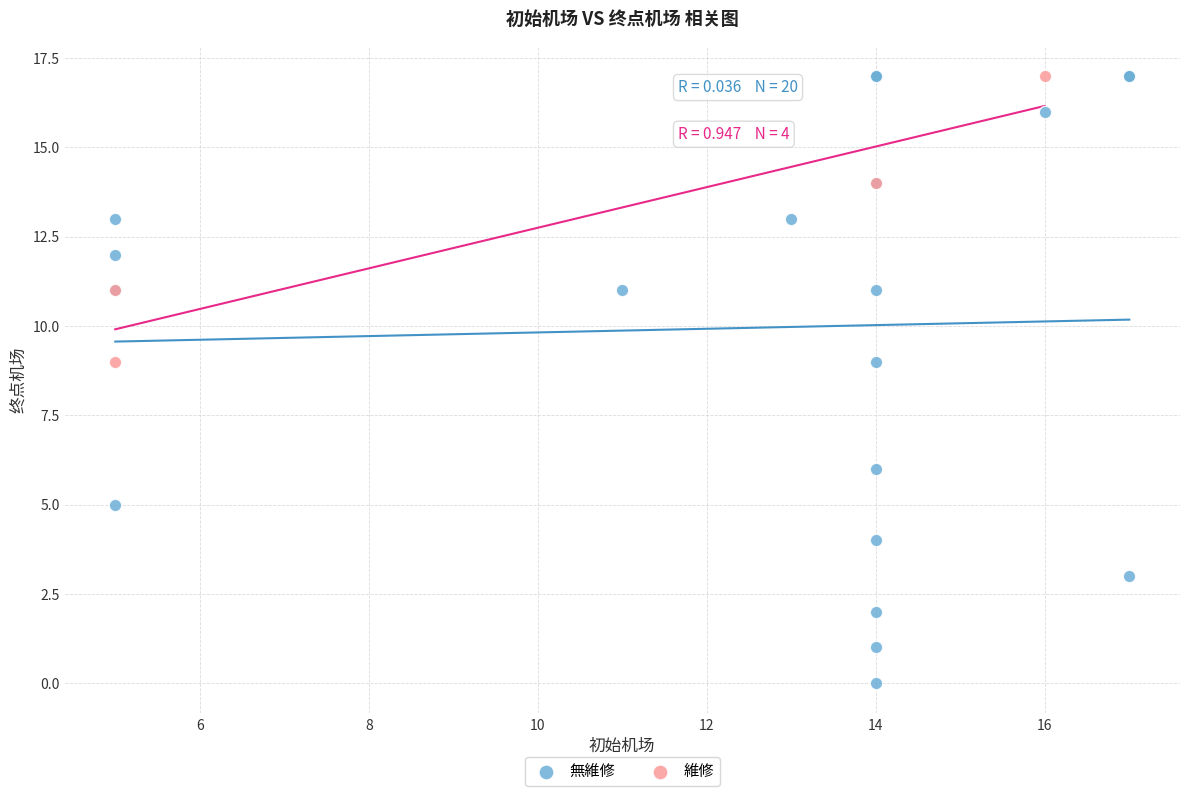

What are all the series names shown in the legend?

無維修, 維修